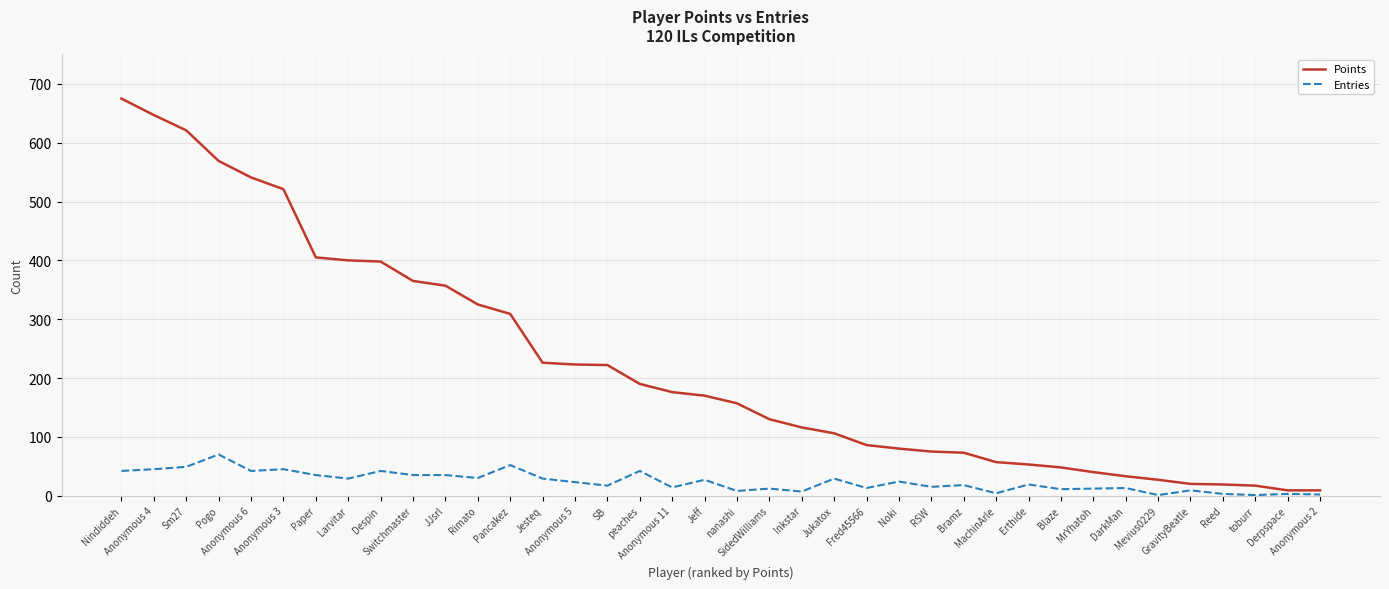

List the series in order of their overall mean, highest first.

Points, Entries